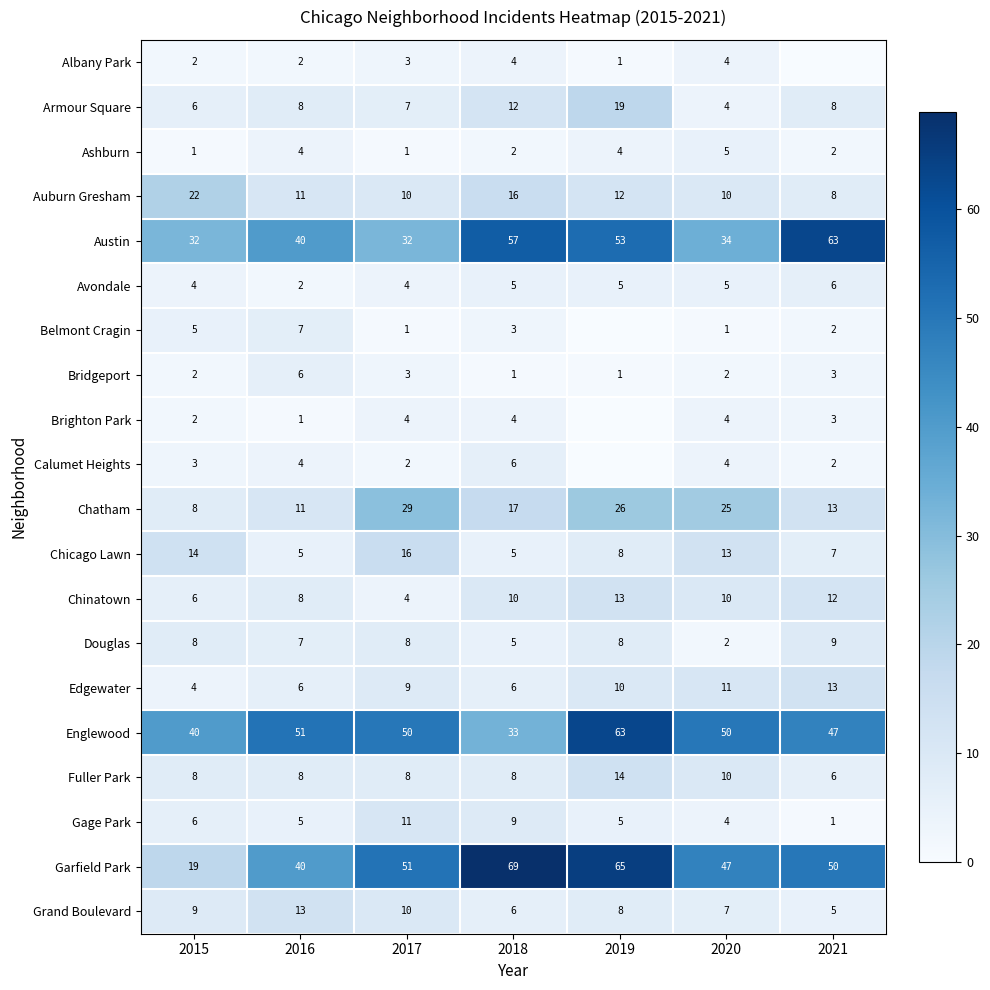

What is the maximum value for Grand Boulevard?

13